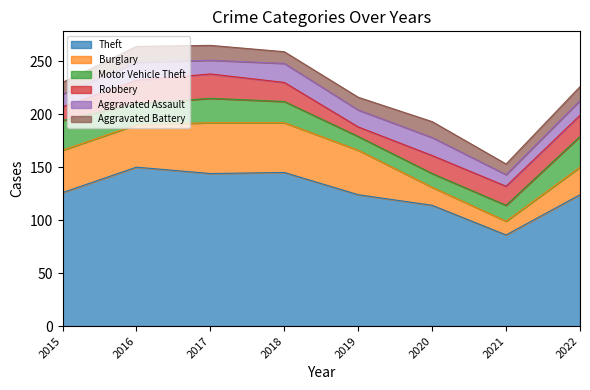

What is the difference between the second highest and second lowest values in the Motor Vehicle Theft series?

15